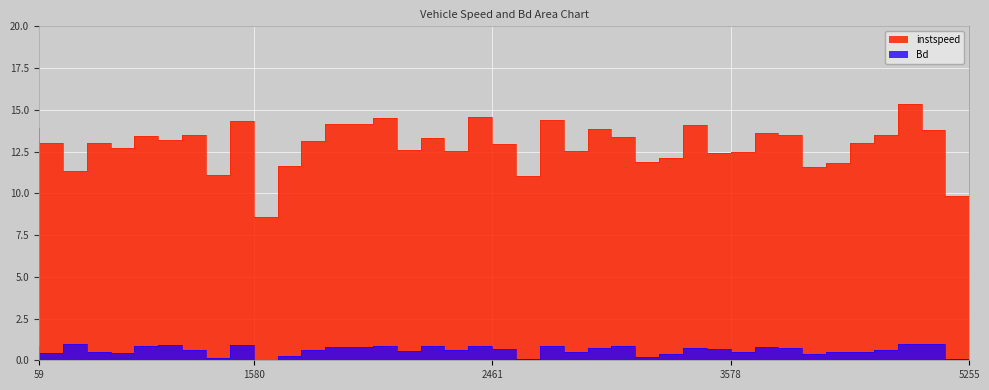

True or false: instspeed and Bd intersect in this chart.

False